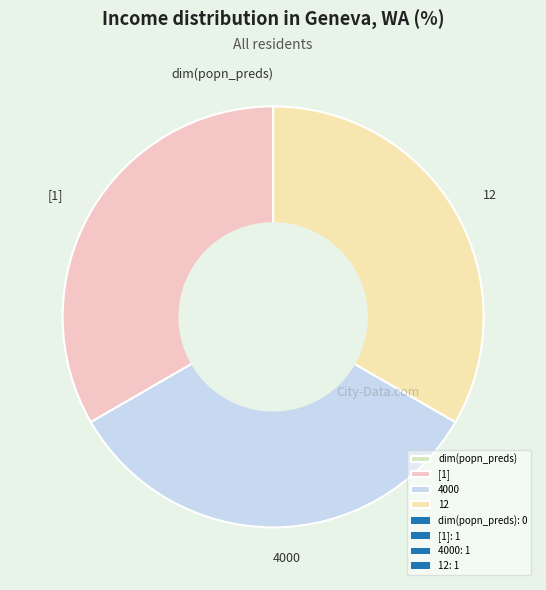

Approximately how many times larger is the value at [1] compared to 12?

1.0